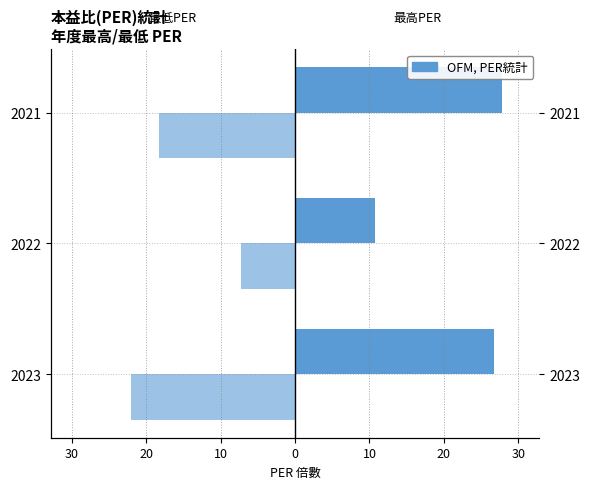

What is the difference between the maximum and minimum values in the 最低PER series?

14.8